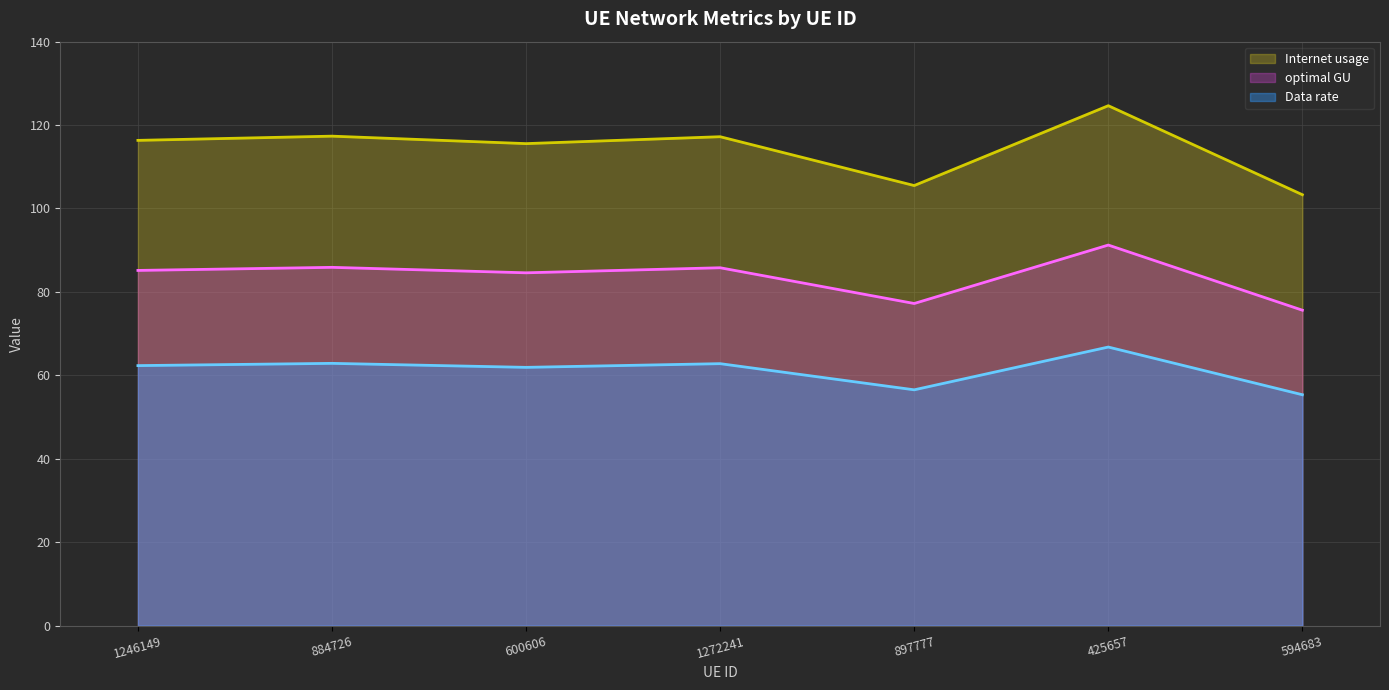

Does the chart have visible grid lines?

Yes